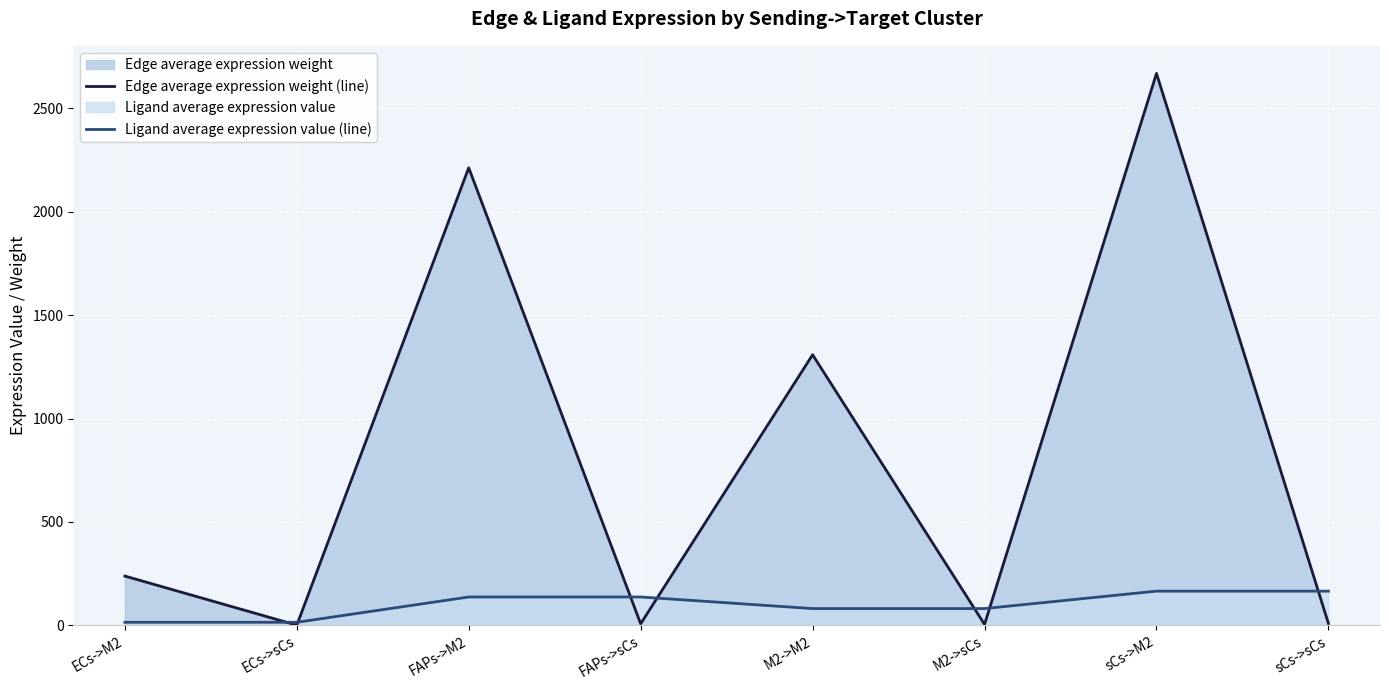

What position from the right is sCs->M2?

2